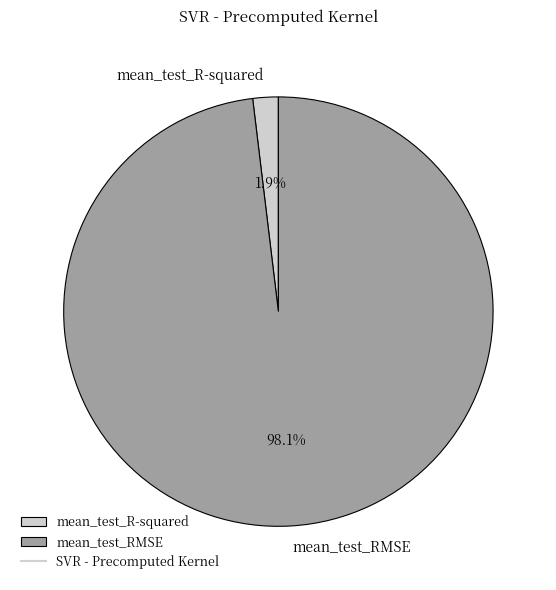

Is mean_test_R-squared the majority of the pie?

No